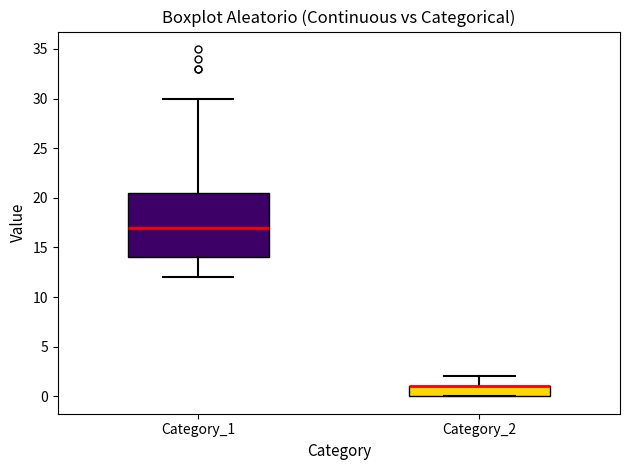

Reading left to right, read every box against the y-axis: the position of its median line, the range the box covers, and the ends of its whiskers. The values are not printed on the chart, so give them approximately, as read against the axis.

Category_1: median 17.0, box 14.0 to 20.5, whiskers 12.0 to 30.0
Category_2: median 1.0 (drawn on the box's upper edge), box 0.0 to 1.0, whiskers 0.0 to 2.0